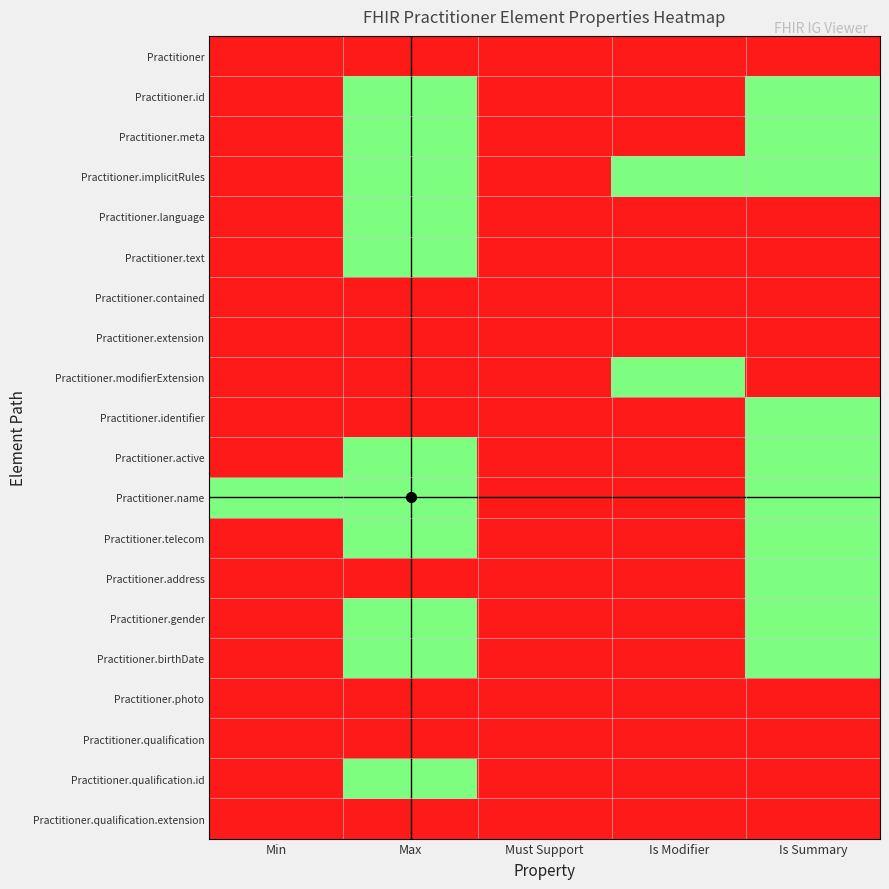

Which has a higher value, Max or Is Modifier?

Max